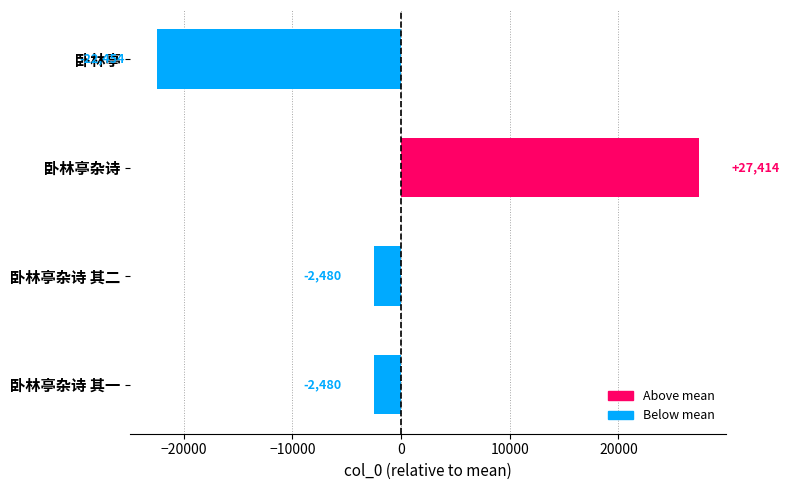

Read the value at 卧林亭杂诗 其一.

-2480.5